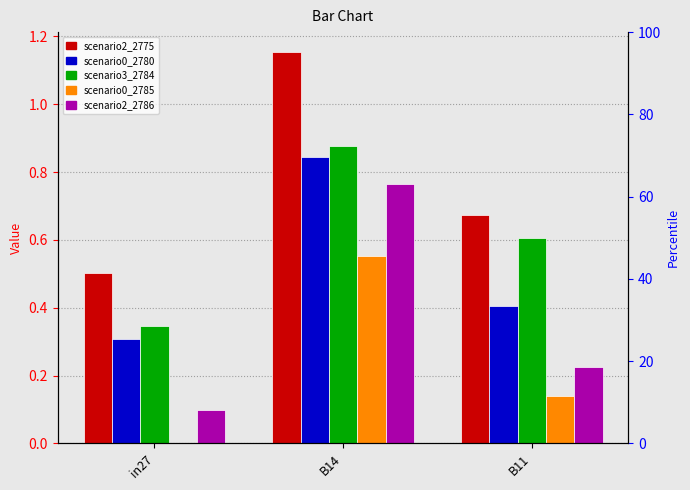

What position from the right is B11?

1